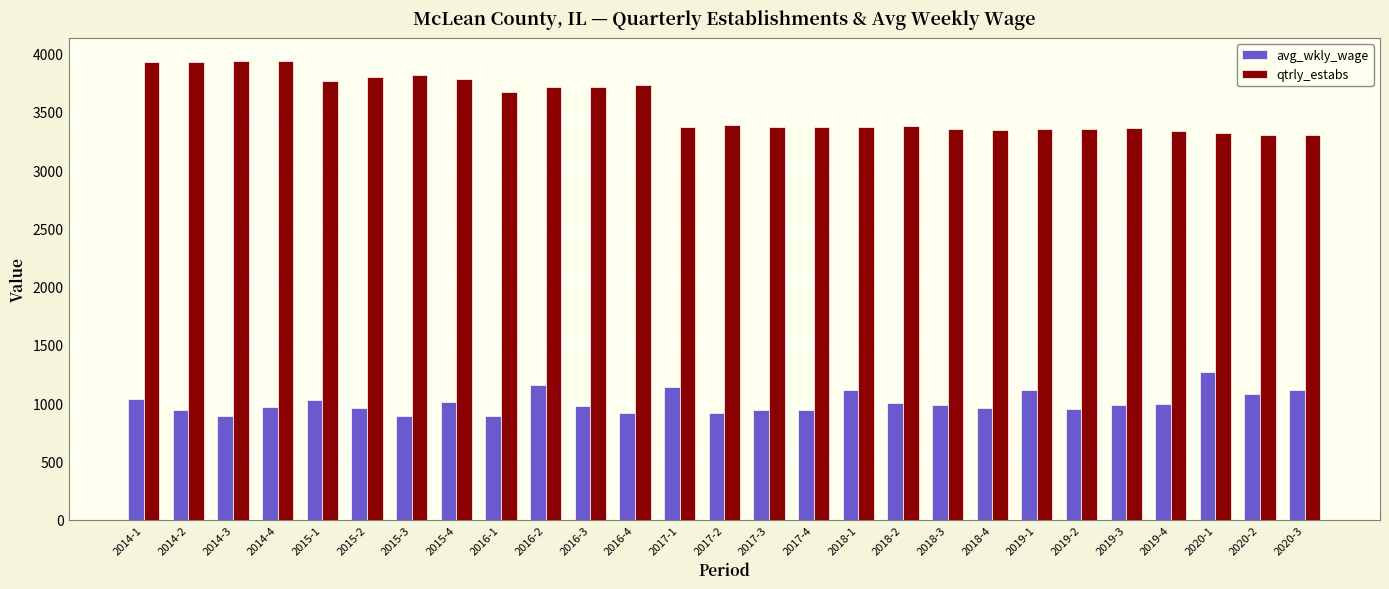

What is the sum of the avg_wkly_wage values at 2014-2 and 2015-2?

1900